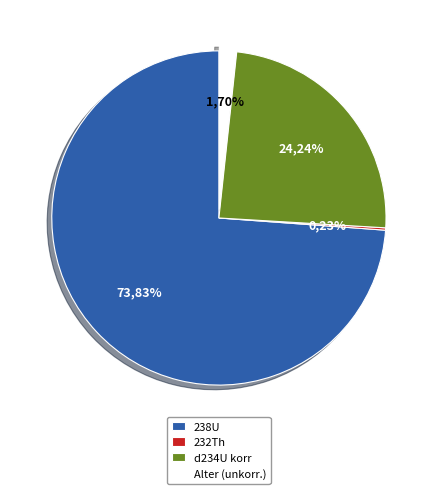

How many slices are in this pie chart?

4